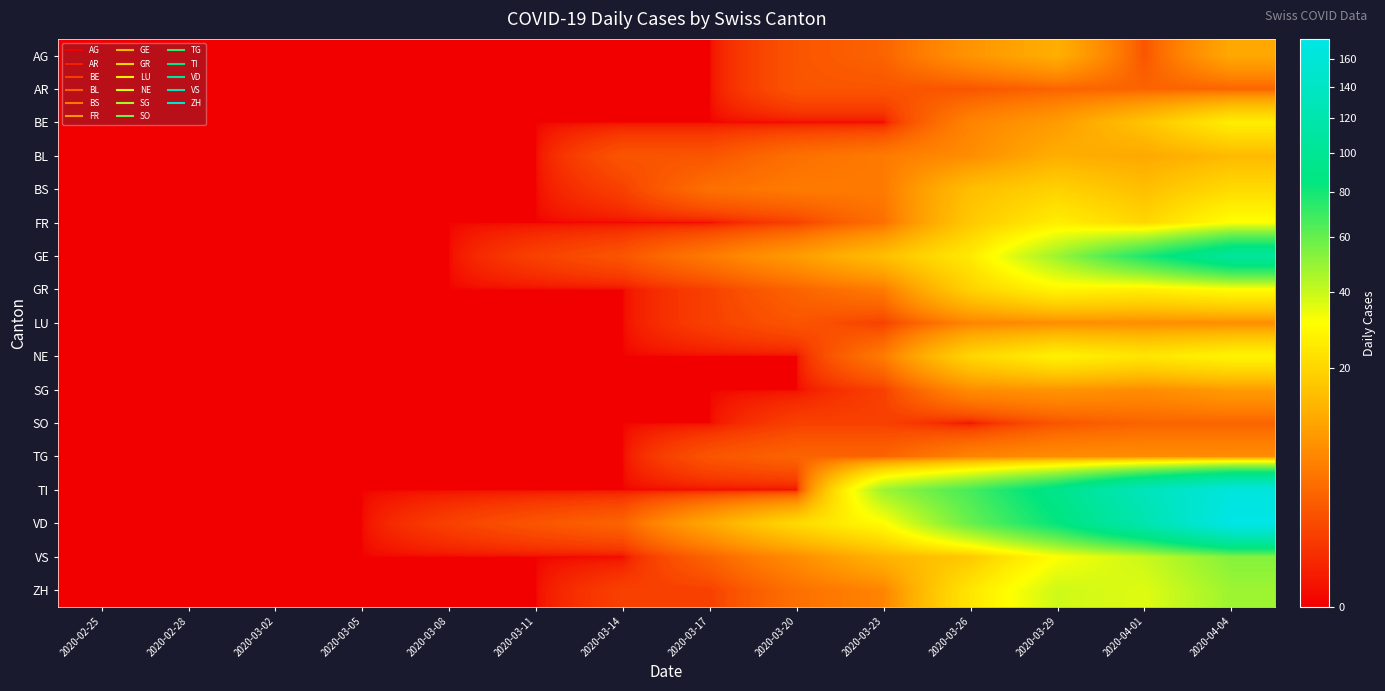

Which series changed the most between 2020-02-28 and 2020-03-20?

VD